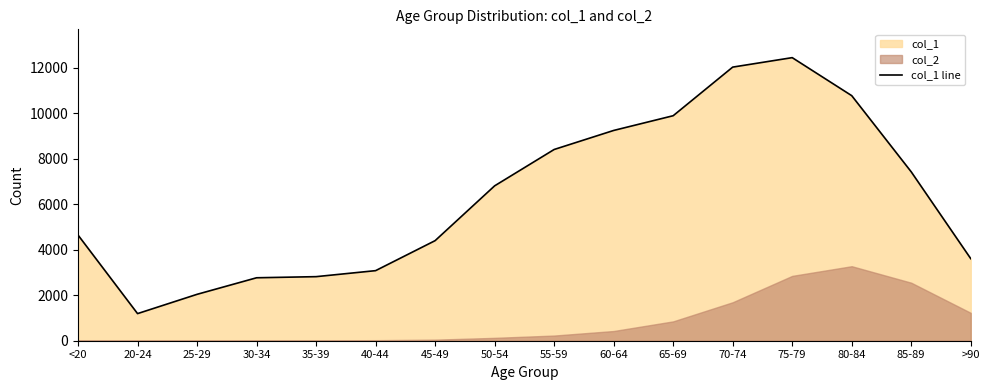

How many interior local valleys (lower than both neighbors) does the data have?

1